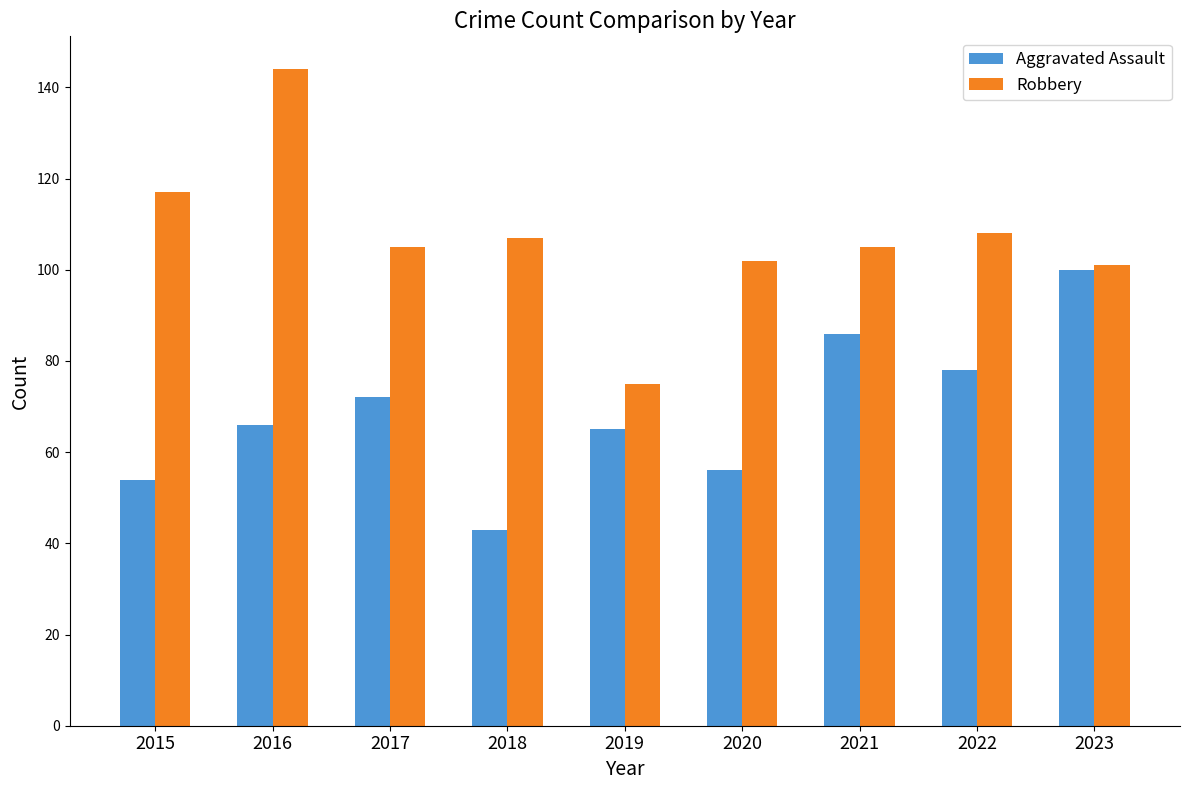

Reading left to right, extract all data points from this chart.

Aggravated Assault: 54	66	72	43	65	56	86	78	100
Robbery: 117	144	105	107	75	102	105	108	101